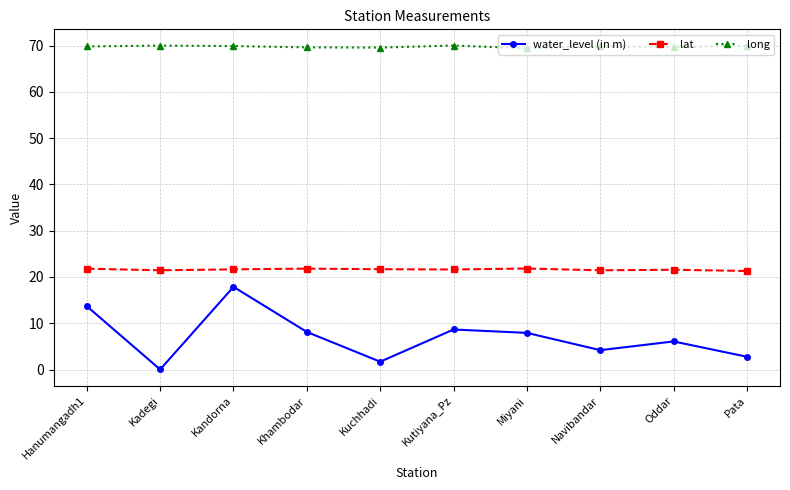

What is the approximate value of lat at Kutiyana_Pz?

21.6